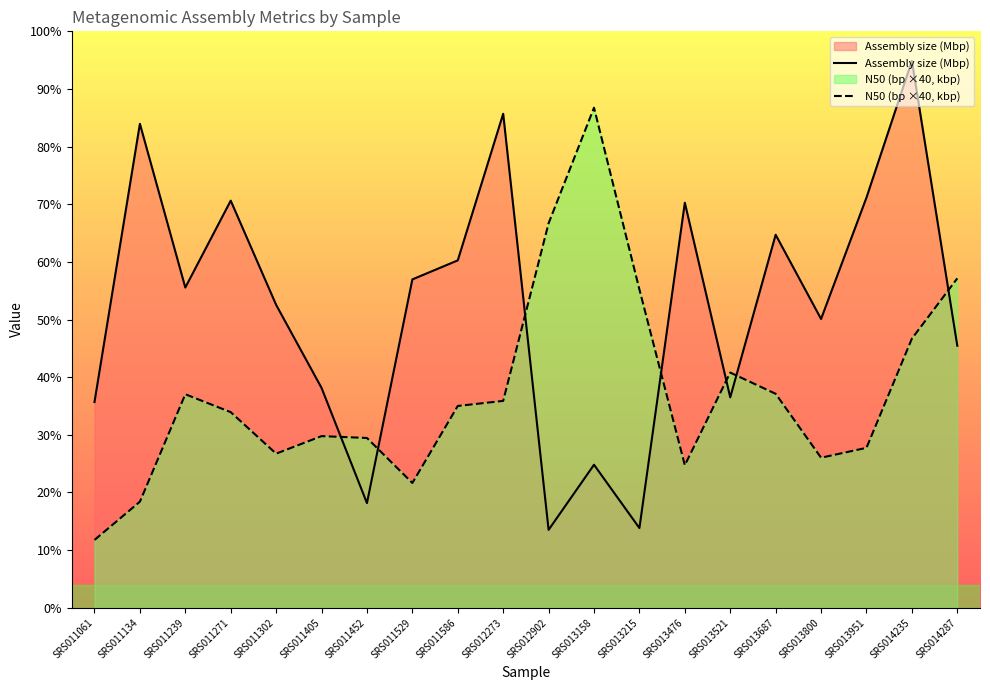

Reading left to right, what are all the values shown in this chart?

Assembly size (Mbp): 89.2	209.9	138.9	176.6	131.4	95.3	45.4	142.4	150.7	214.2	33.8	62.0	34.6	175.7	91.3	161.8	125.3	177.9	237.2	113.6
N50 (bp ×40, kbp): 29.4	46.0	92.6	84.8	66.8	74.4	73.6	54.1	87.5	89.7	166.8	216.9	138.0	61.8	102.0	92.8	65.1	69.4	116.7	142.9